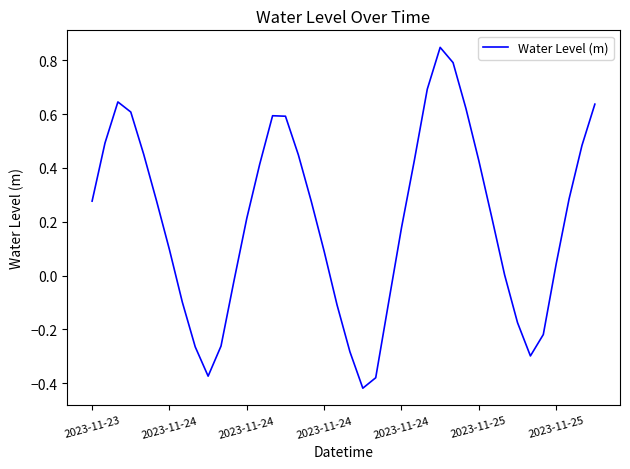

What is the difference between the second highest and second lowest values?

1.2